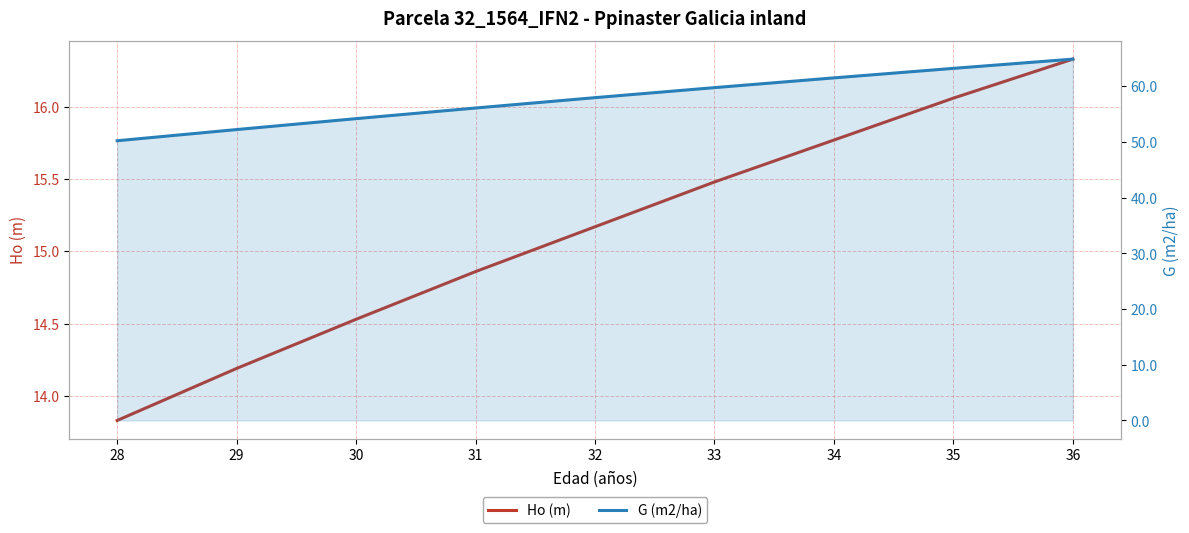

What is the sum of the Ho (m) values at 29 and 28?

28.0